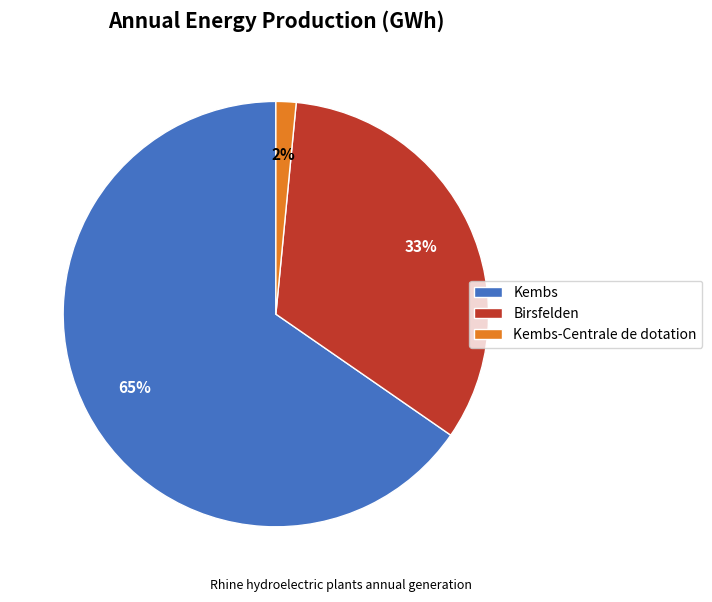

What percentage is the Birsfelden slice, to the nearest percent?

33%